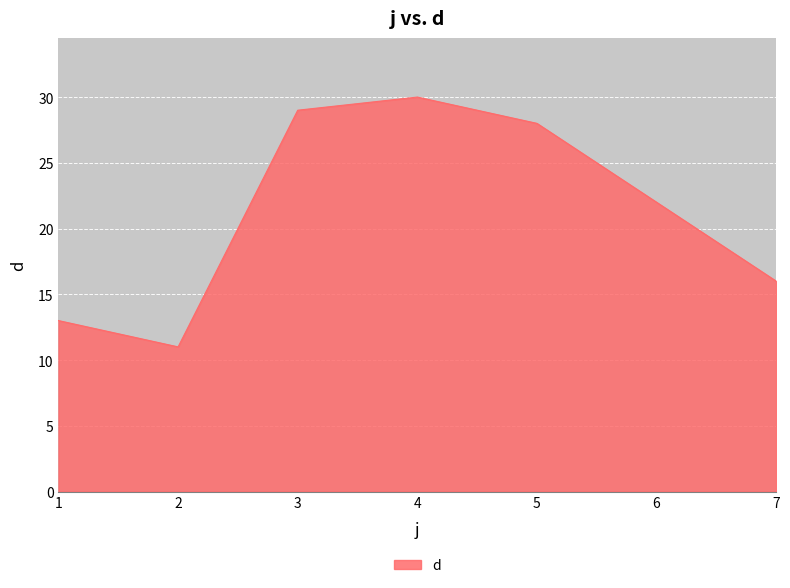

Approximately how many times larger is the value at 4 compared to 6?

1.4